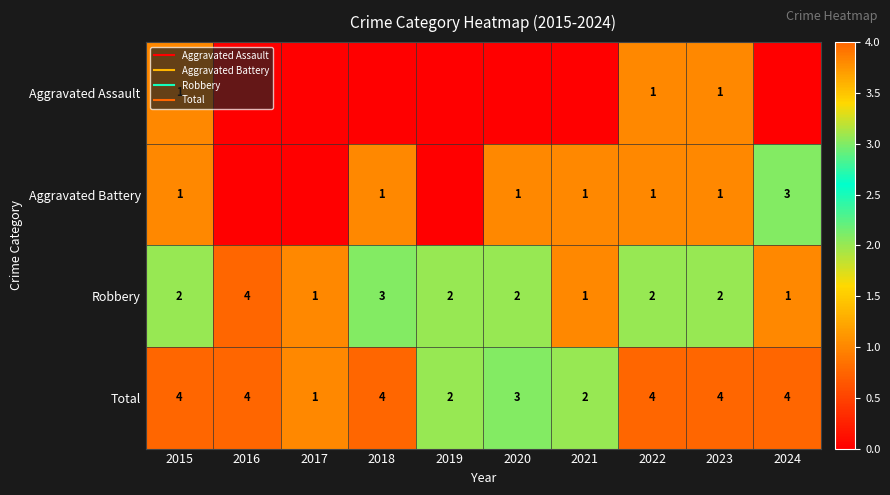

How many values in Aggravated Assault are above zero?

3